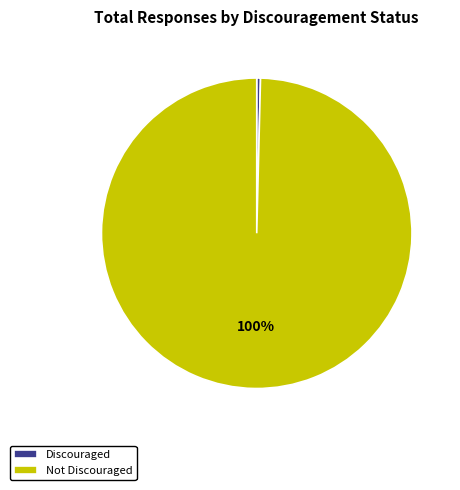

The Discouraged slice represents 7% of the pie. True or false?

False